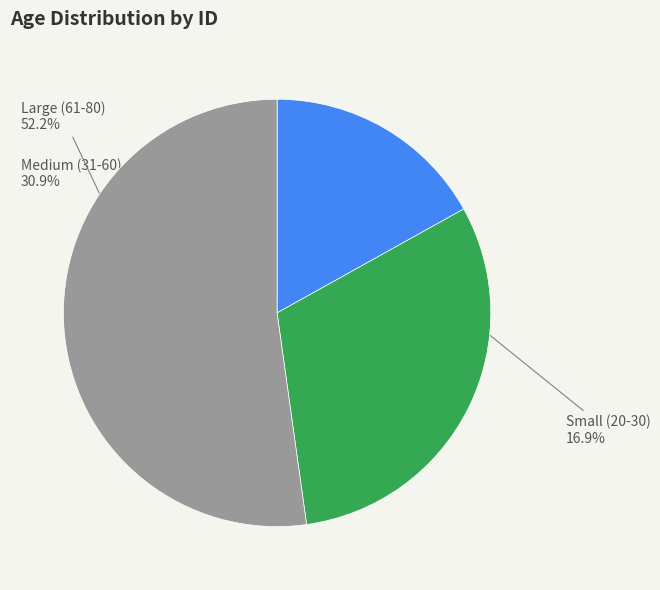

What is the ratio of the value at Small (20-30) to the value at Large (61-80)?

0.3